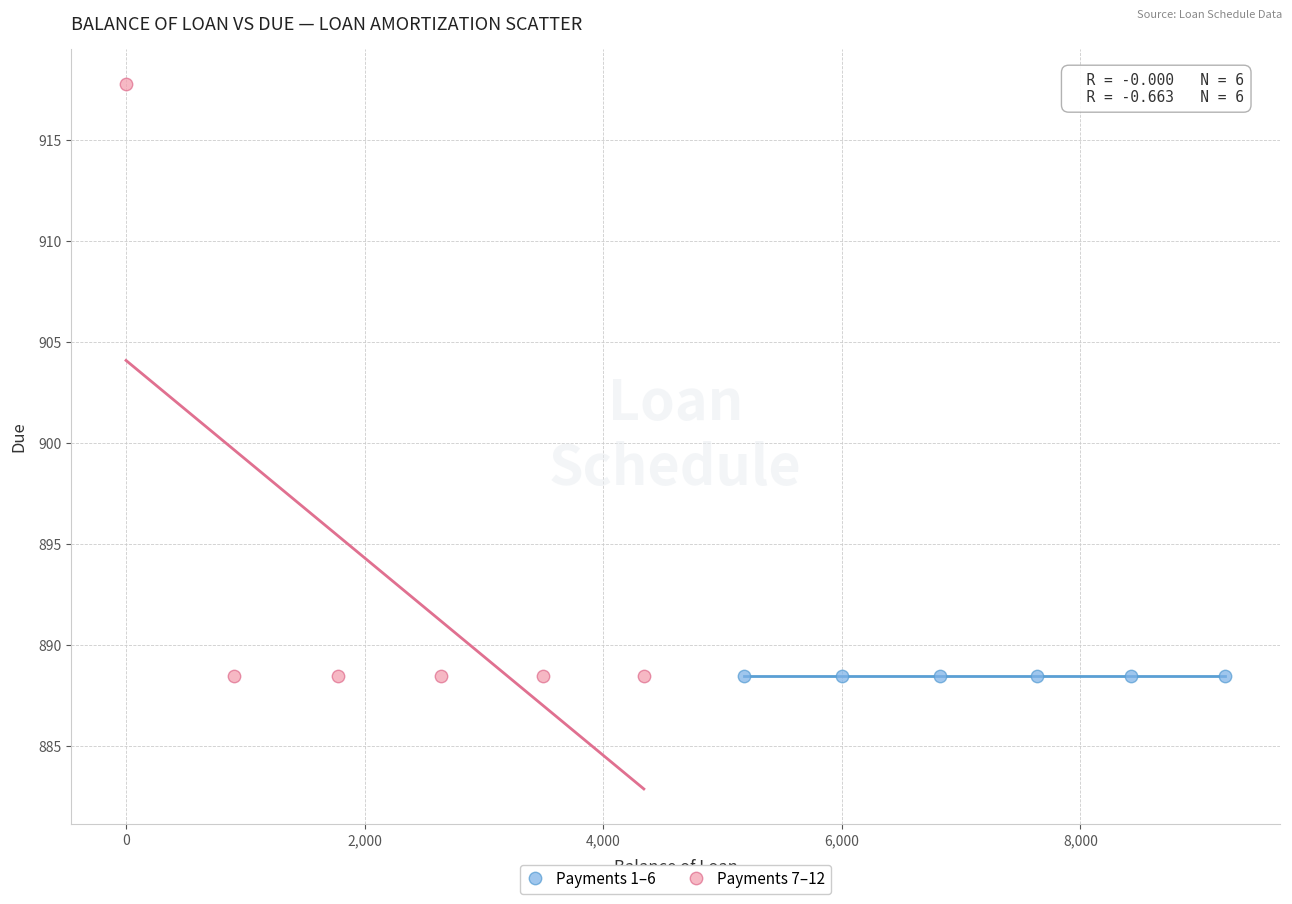

What are all the series names shown in the legend?

Payments 1–6, Payments 7–12